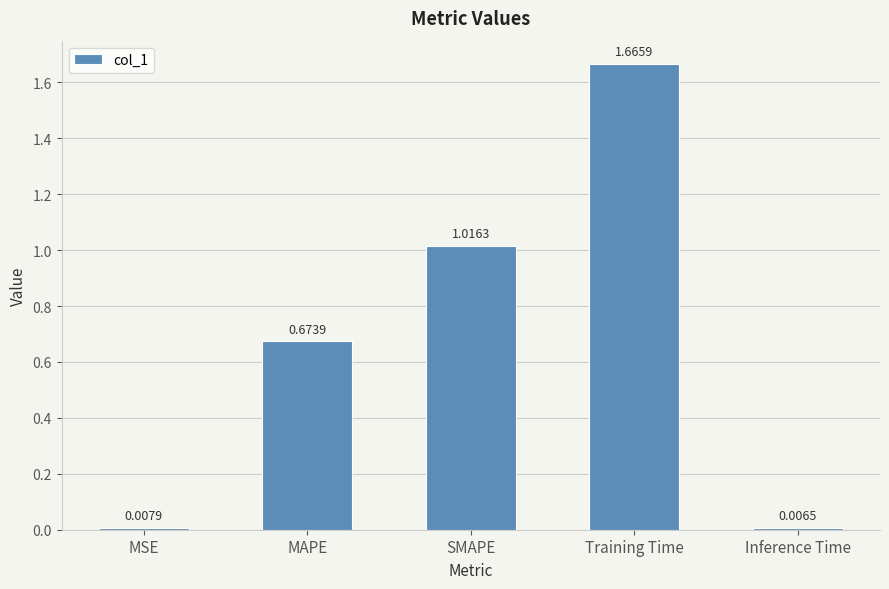

What is the change in value from SMAPE to Inference Time?

-1.0